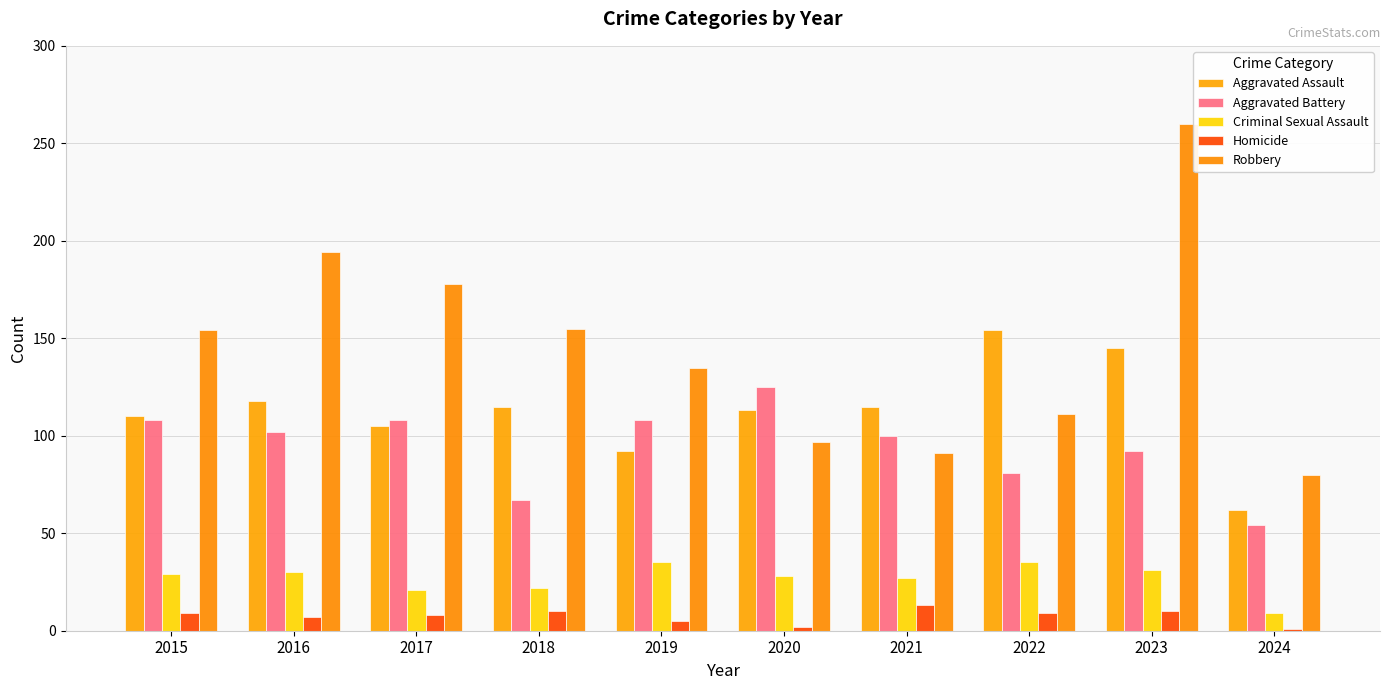

How many groups of bars are there?

10